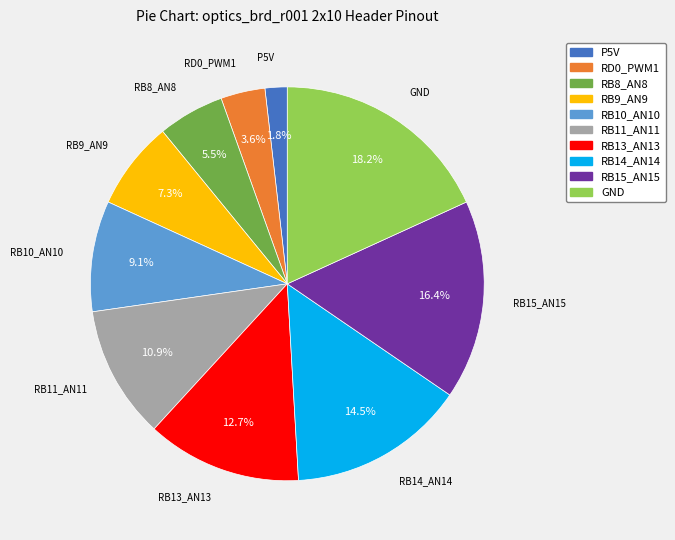

True or false: RB9_AN9 accounts for 1% of the total.

False